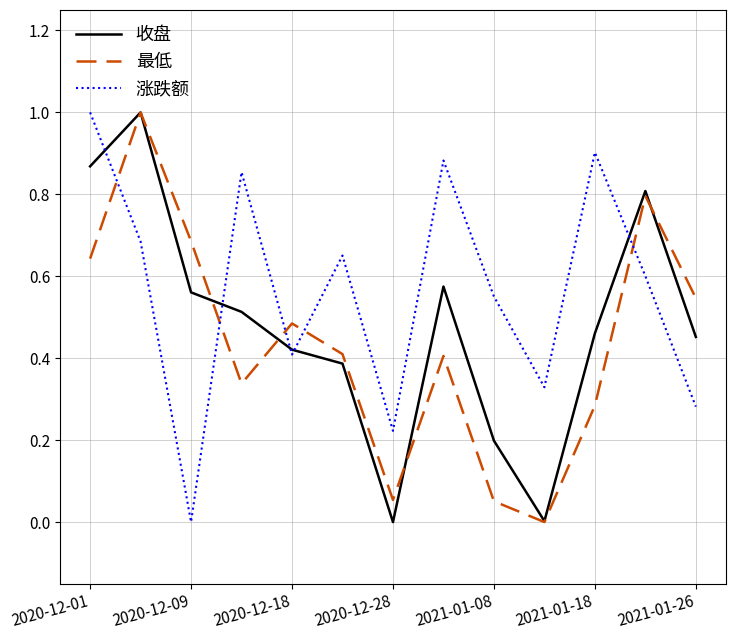

What is the maximum value for 收盘?

1.0